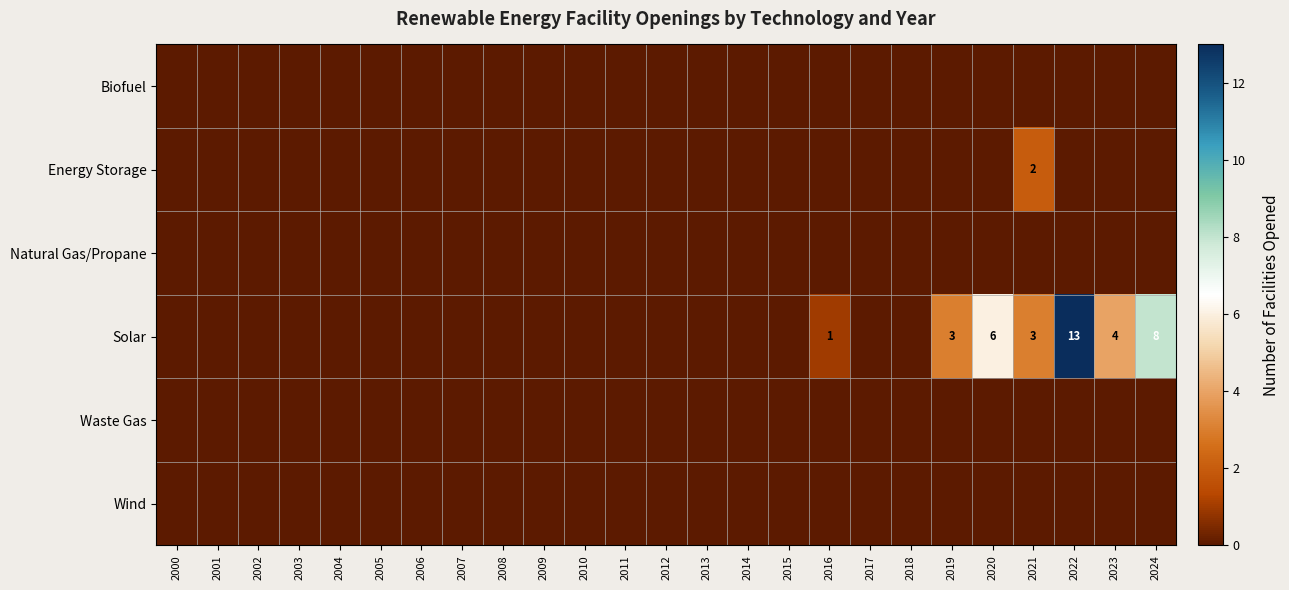

Rank the categories by Waste Gas value from highest to lowest.

2000, 2001, 2002, 2003, 2004, 2005, 2006, 2007, 2008, 2009, 2010, 2011, 2012, 2013, 2014, 2015, 2016, 2017, 2018, 2019, 2020, 2021, 2022, 2023, 2024